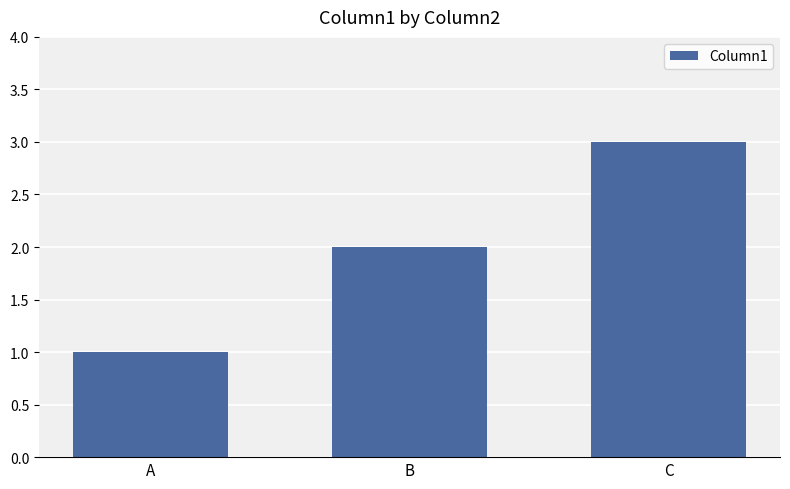

Count the number of categories in the chart.

3